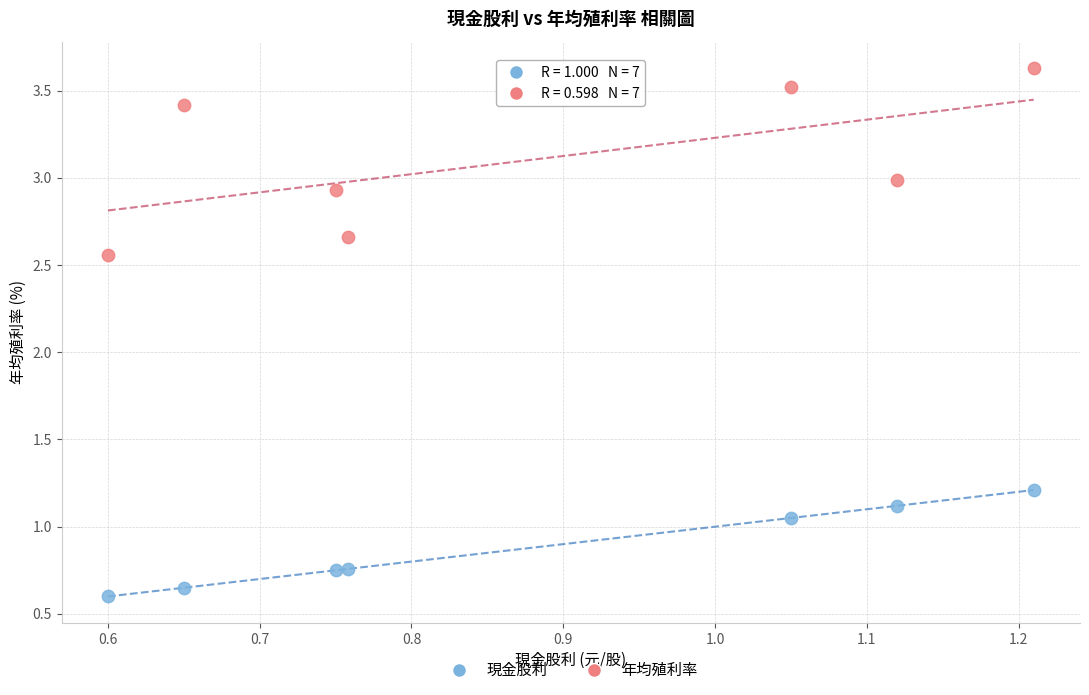

Which series has the widest spread of Y values?

年均殖利率